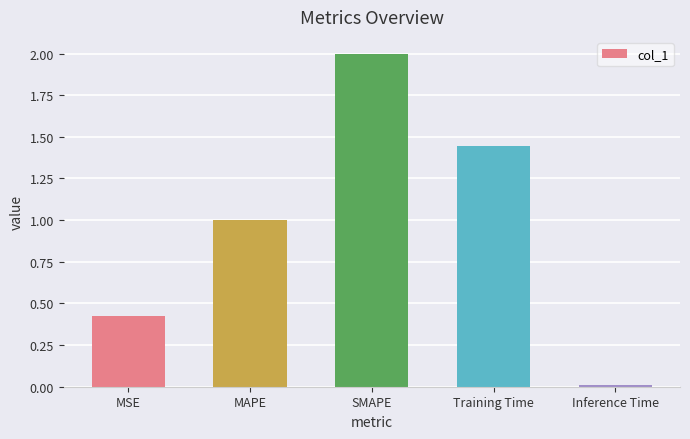

Is it true that the value at MAPE is 1.0?

True